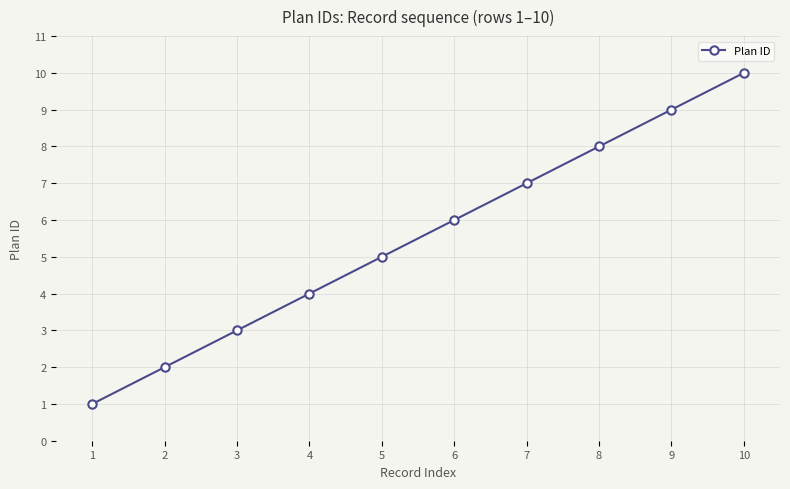

Rank the categories by value from lowest to highest.

1, 2, 3, 4, 5, 6, 7, 8, 9, 10